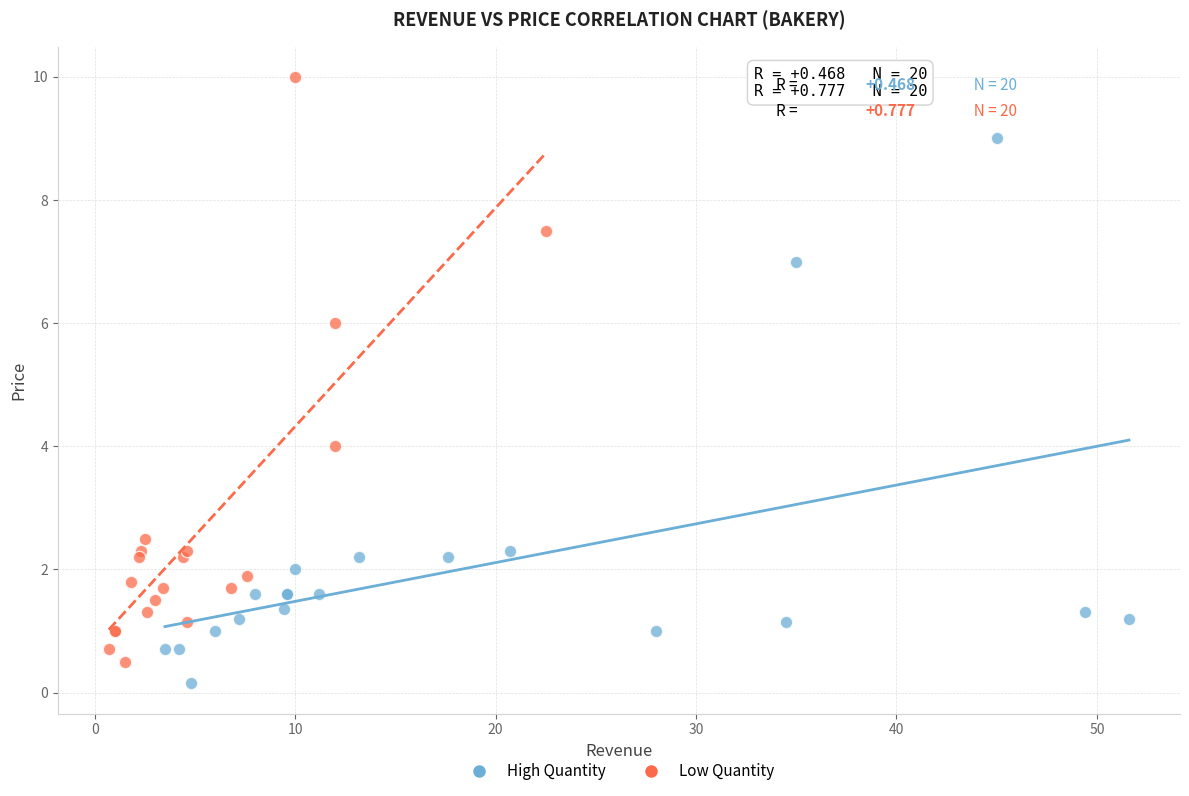

What are all the series names shown in the legend?

High Quantity, Low Quantity